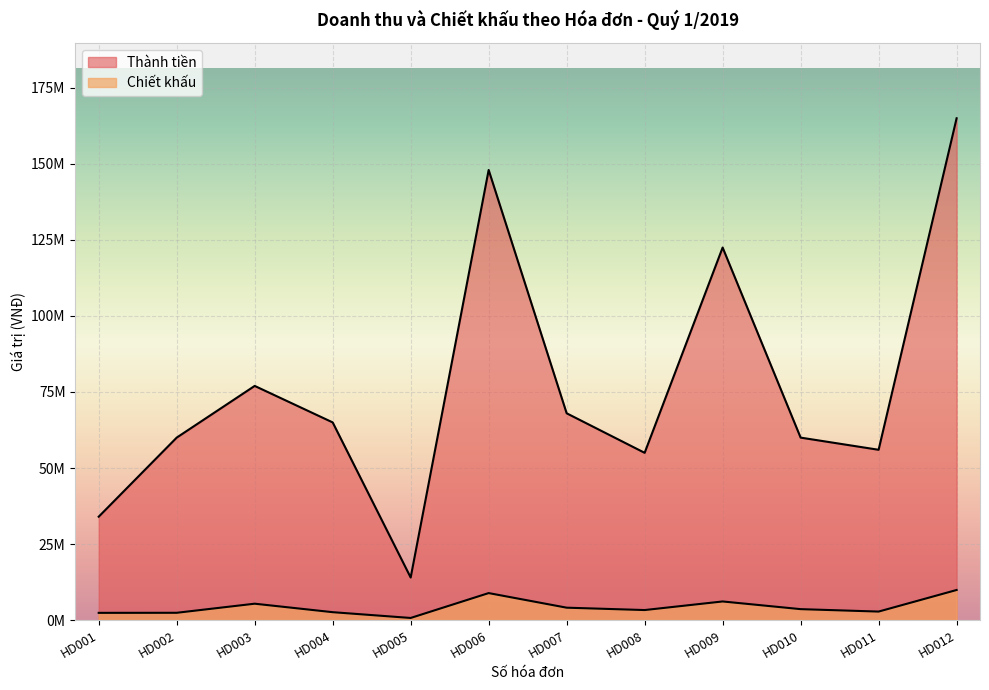

How many data points in Thành tiền are above 65000000?

5